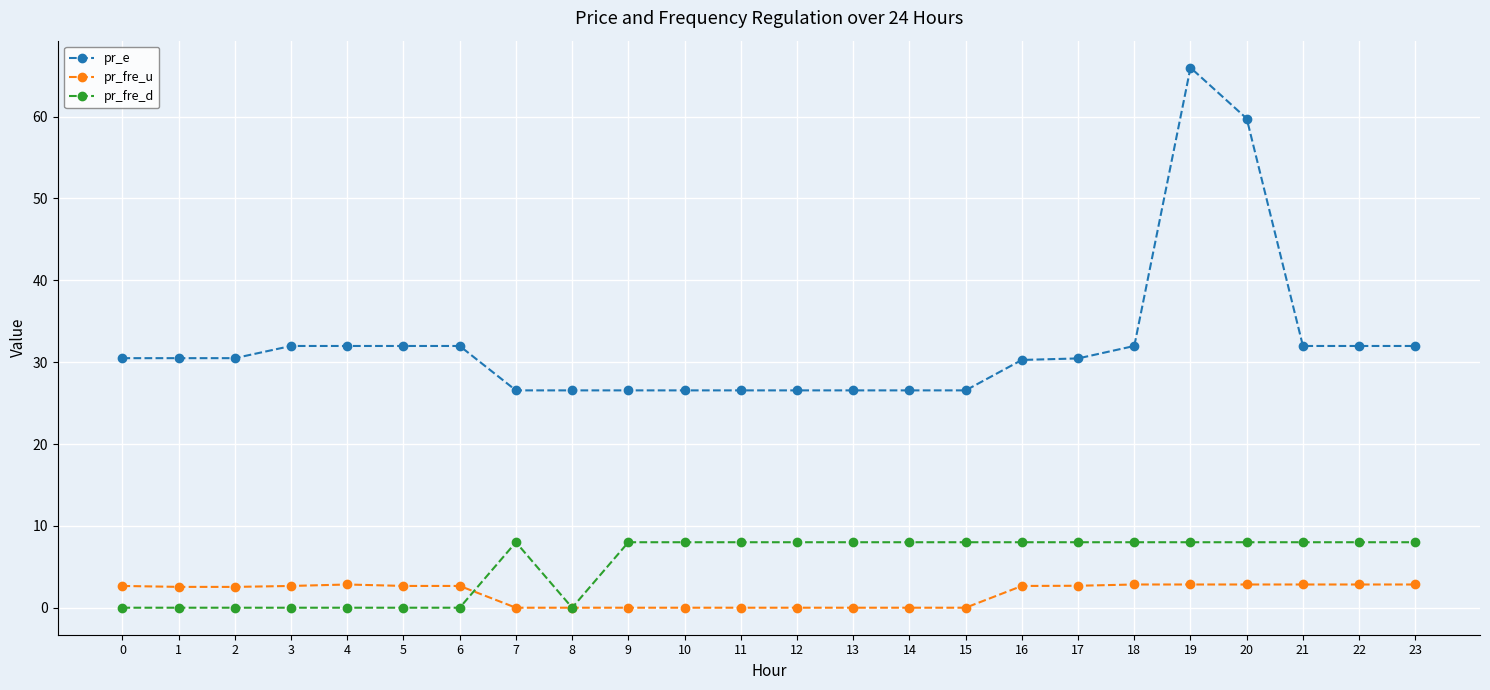

Which series has the largest range (max minus min)?

pr_e